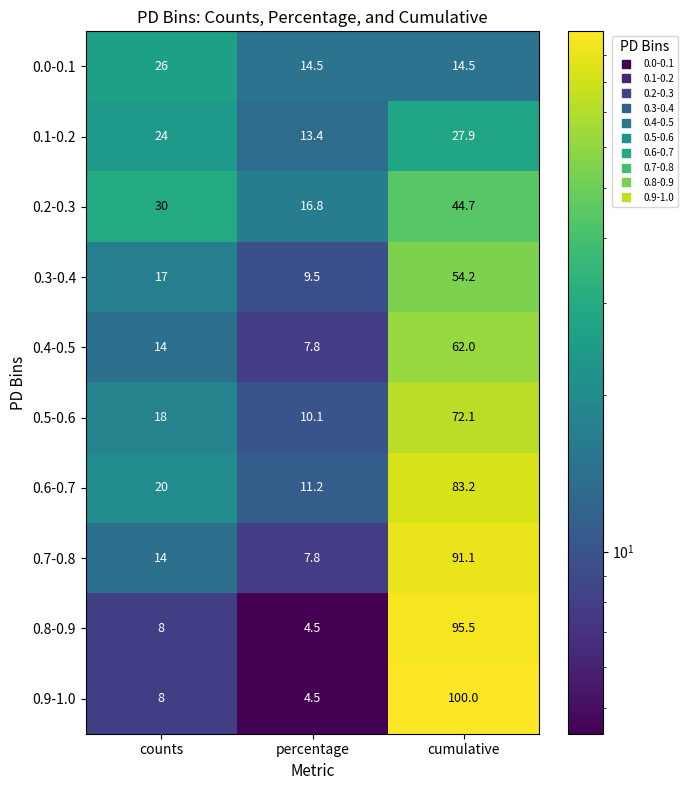

Which series has the largest range (max minus min)?

0.9-1.0